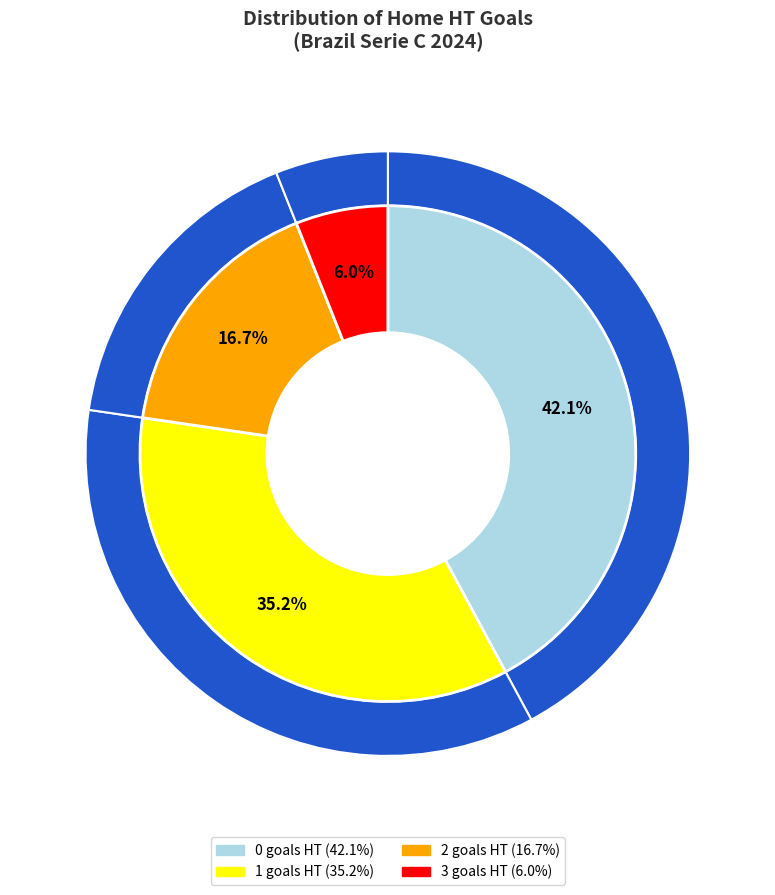

Count the number of slices in the pie.

4